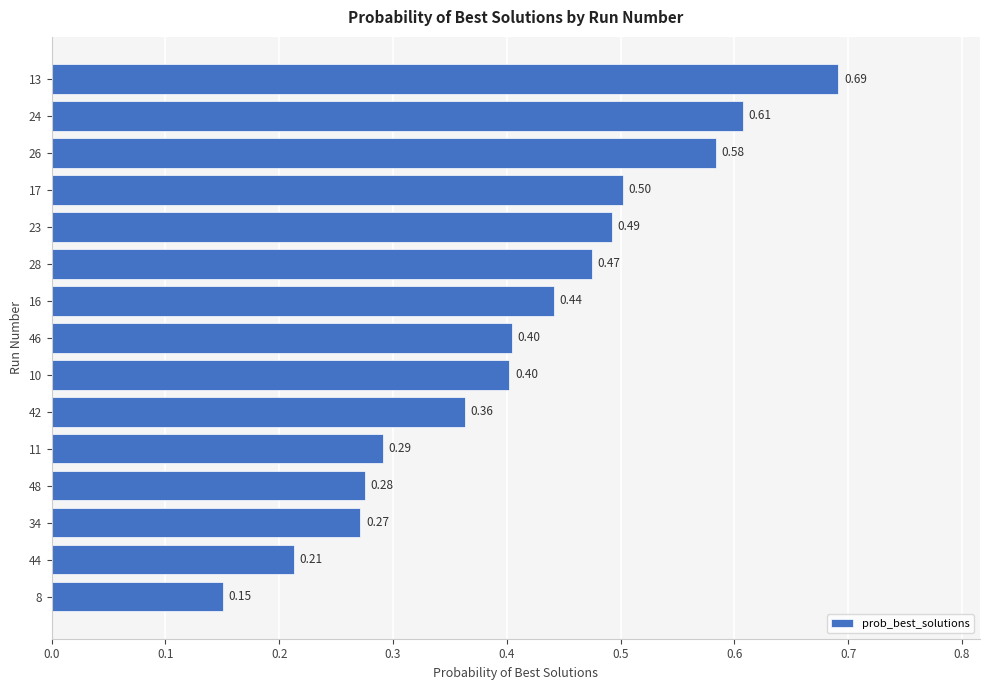

How many series are shown in this chart?

1